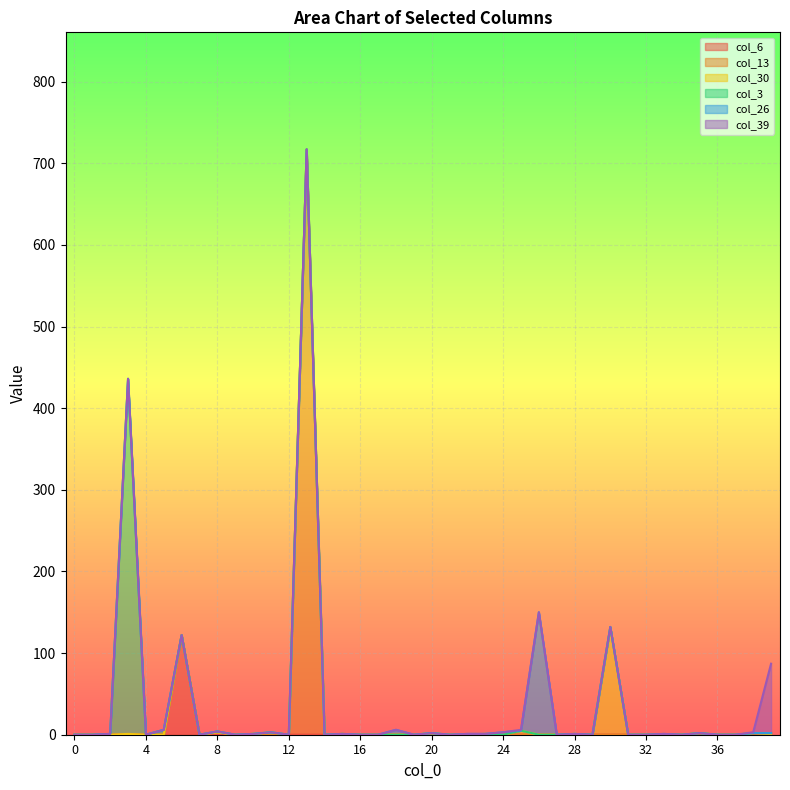

Is it true that col_13 equals -439 at 20?

False